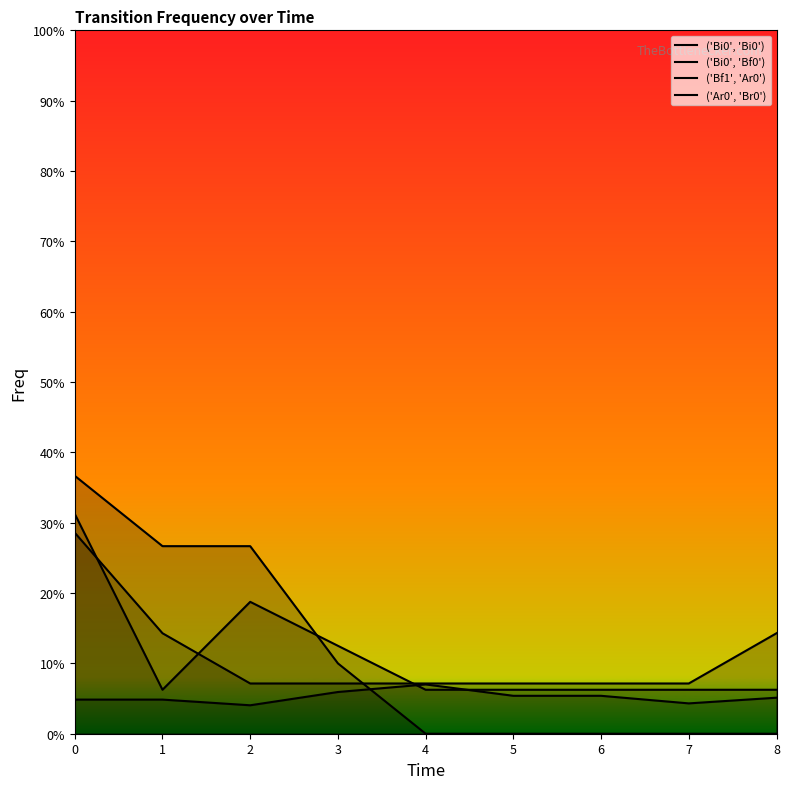

Reading left to right, what are all the values shown in this chart?

('Bi0', 'Bi0'): 0.3	0.1	0.2	0.1	0.1	0.1	0.1	0.1	0.1
('Bi0', 'Bf0'): 0.3	0.1	0.1	0.1	0.1	0.1	0.1	0.1	0.1
('Bf1', 'Ar0'): 0.4	0.3	0.3	0.1	0.0	0.0	0.0	0.0	0.0
('Ar0', 'Br0'): 0.0	0.0	0.0	0.1	0.1	0.1	0.1	0.0	0.1